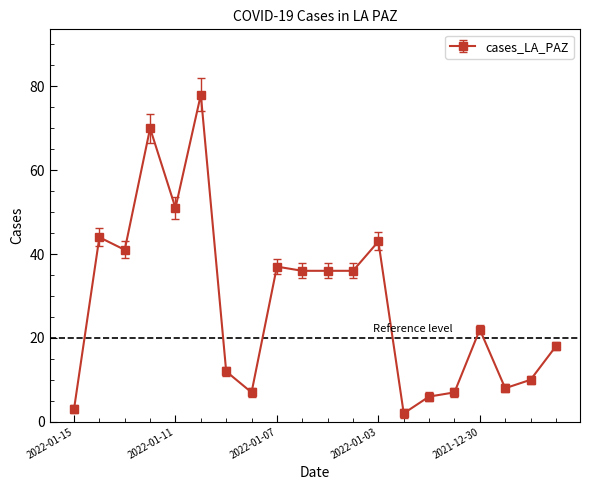

Reading left to right, list all the values displayed in this chart.

3	44	41	70	51	78	12	7	37	36	36	36	43	2	6	7	22	8	10	18